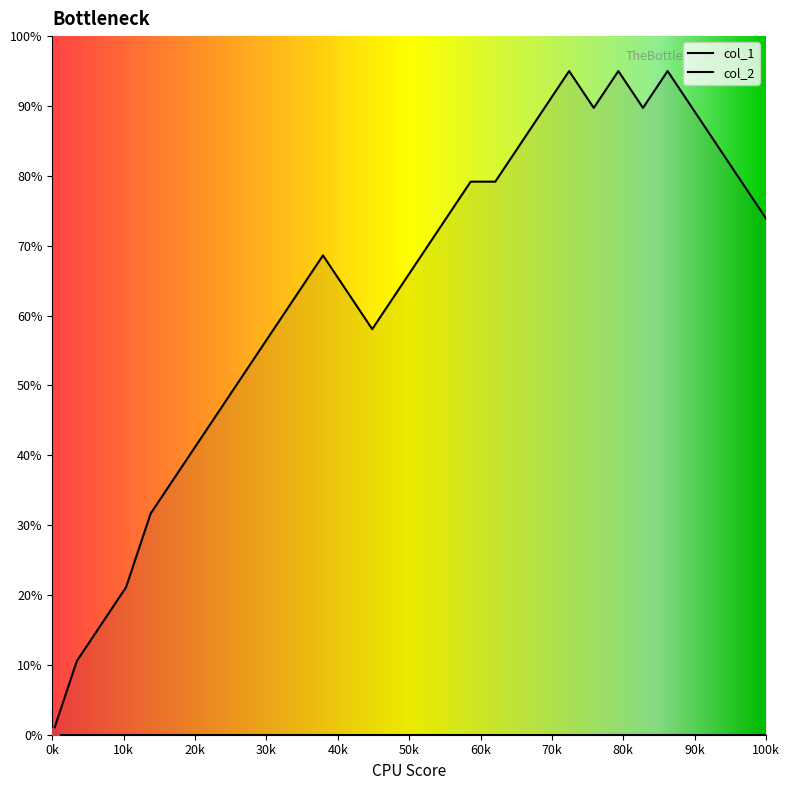

What is the difference between the second highest and second lowest values?

84.4